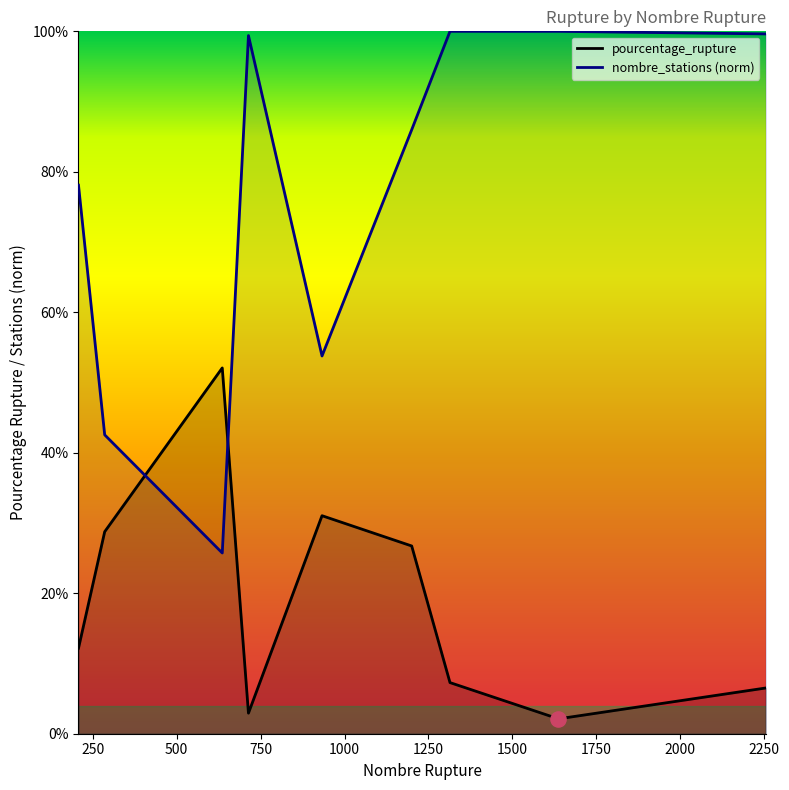

At how many categories does at least one series exceed 23?

9